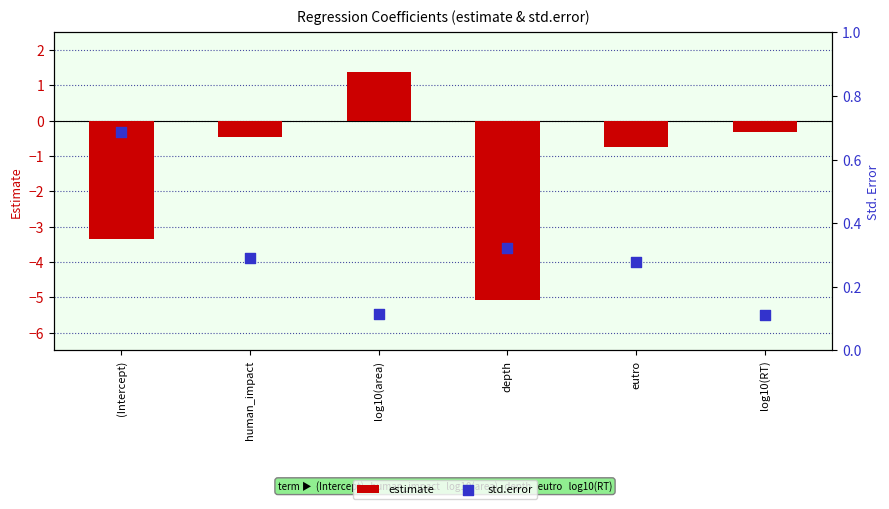

Which series reaches the minimum Y coordinate?

estimate